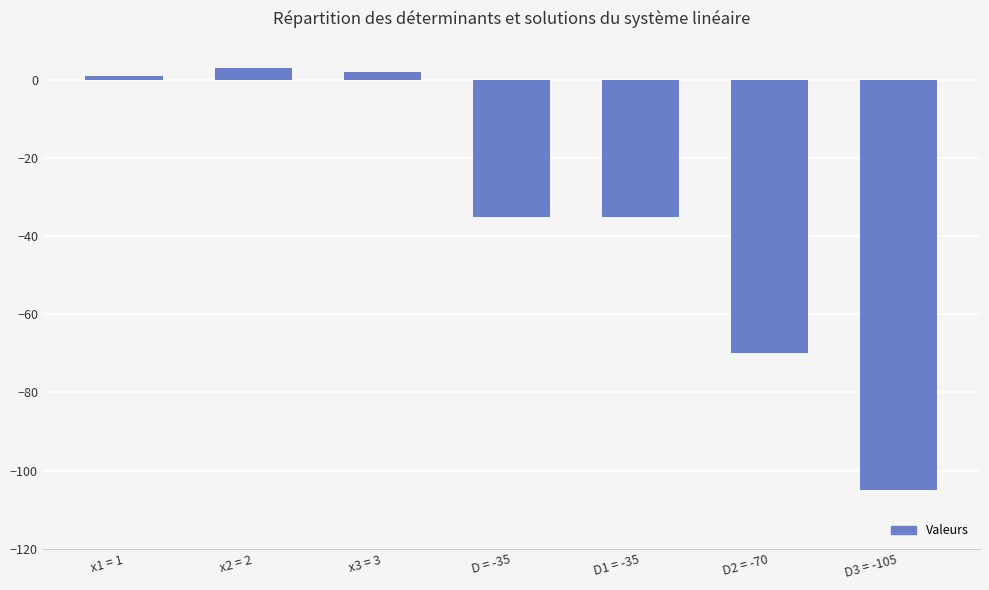

Reading left to right, extract all data points from this chart.

x1 = 1=1	x2 = 2=3	x3 = 3=2	D = -35=-35	D1 = -35=-35	D2 = -70=-70	D3 = -105=-105